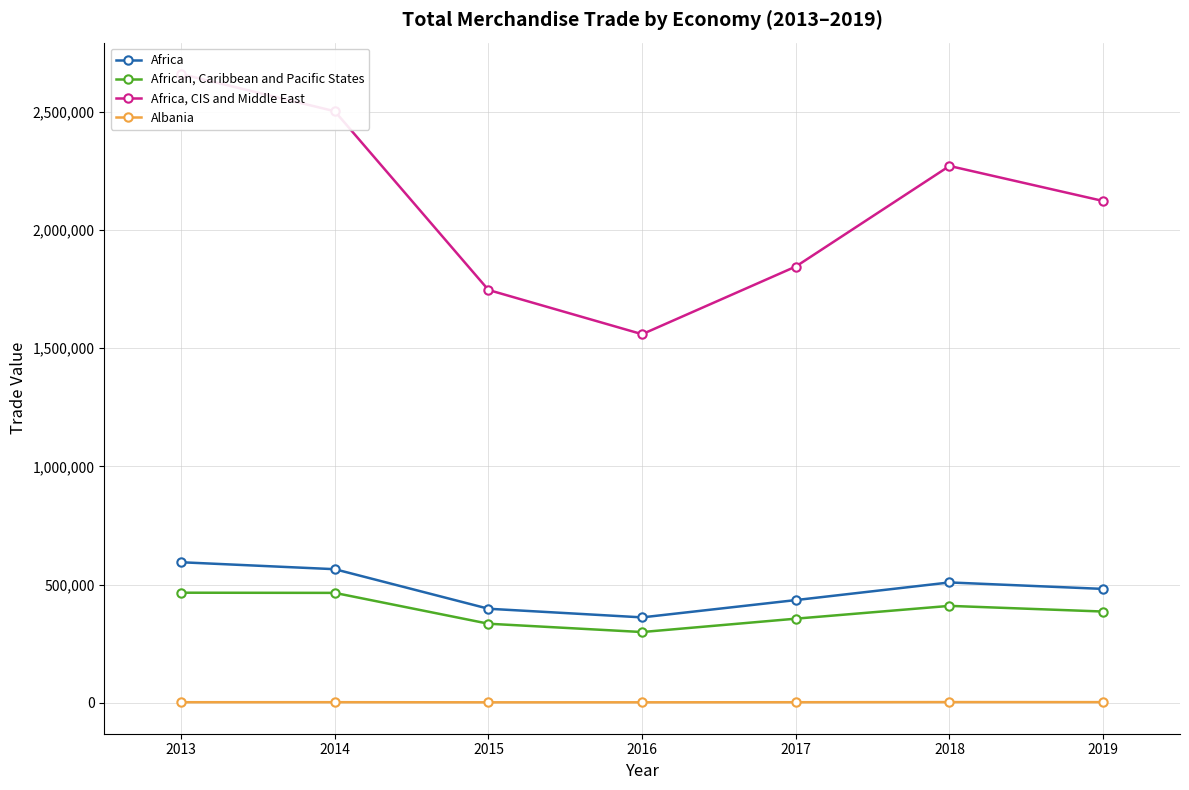

Is the value of Africa at 2016 greater than the value of African, Caribbean and Pacific States at 2016?

Yes